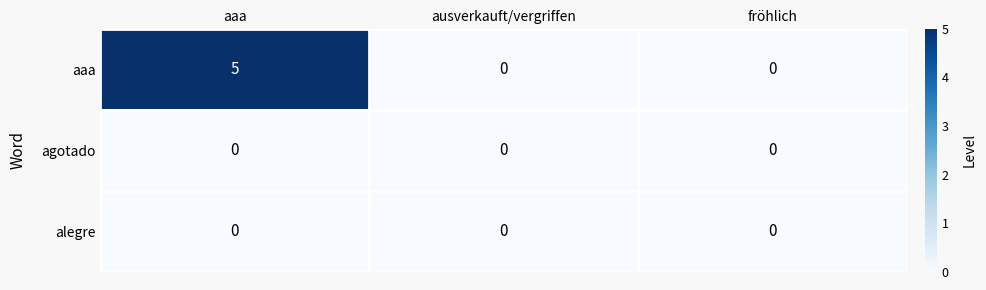

Count the aaa values in the range 0 to 5.

3